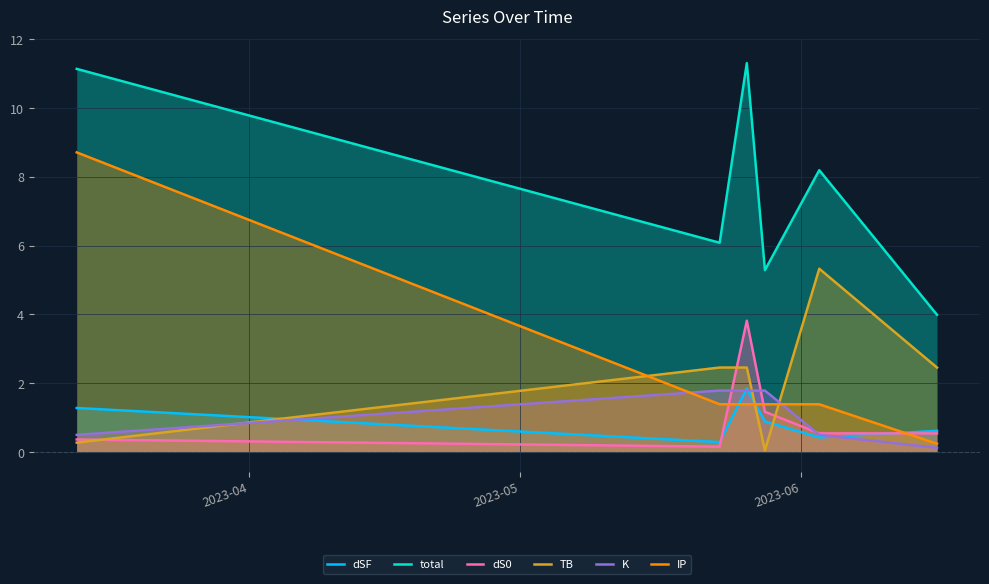

Reading left to right, extract all data points from this chart.

dSF: 1.3	0.3	1.8	0.9	0.4	0.6
total: 11.1	6.1	11.3	5.3	8.2	4.0
dS0: 0.4	0.2	3.8	1.2	0.5	0.5
TB: 0.3	2.5	2.5	0.0	5.3	2.5
K: 0.5	1.8	1.8	1.8	0.5	0.1
IP: 8.7	1.4	1.4	1.4	1.4	0.2